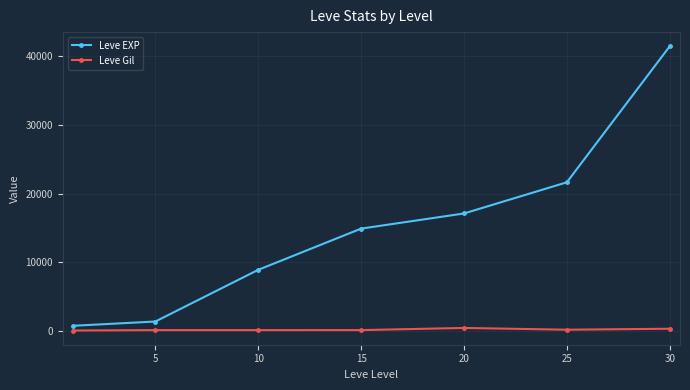

Which series has the largest total across all categories?

Leve EXP